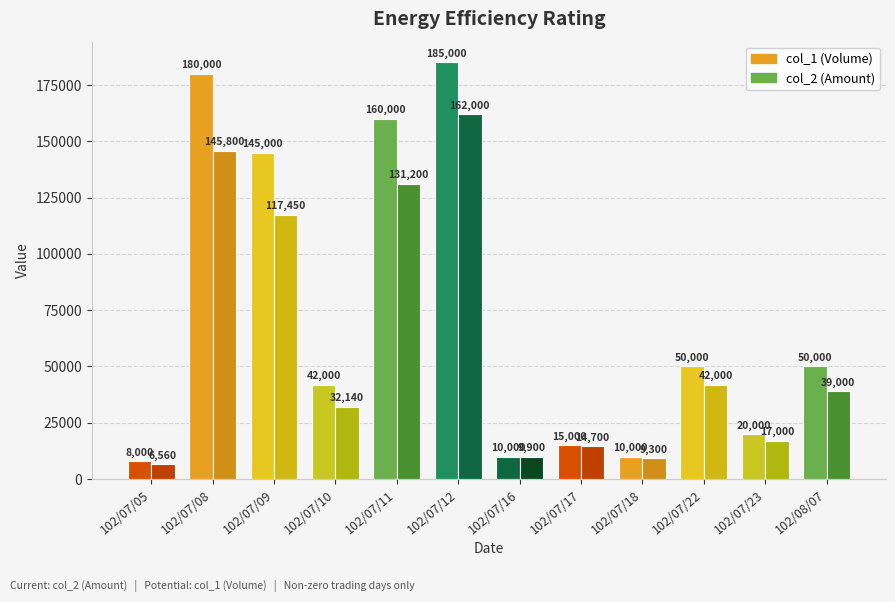

How many categories are shown in the chart?

12